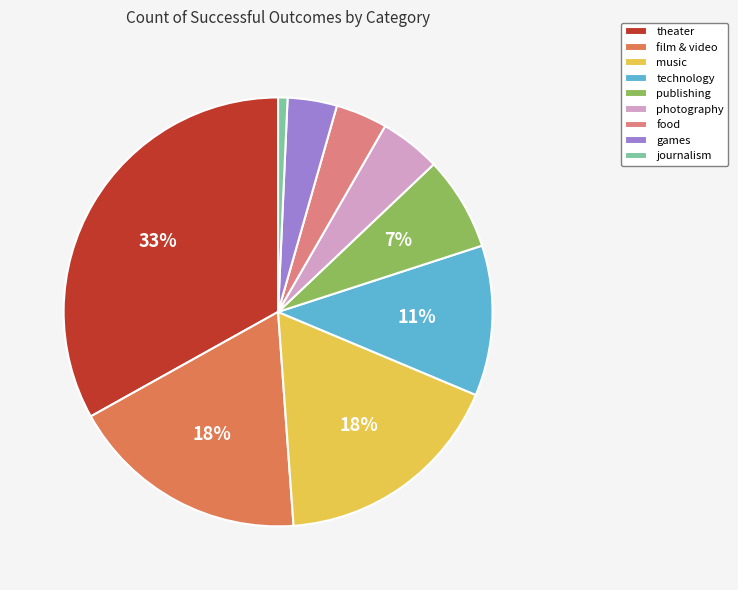

Is there a majority slice in this chart?

No